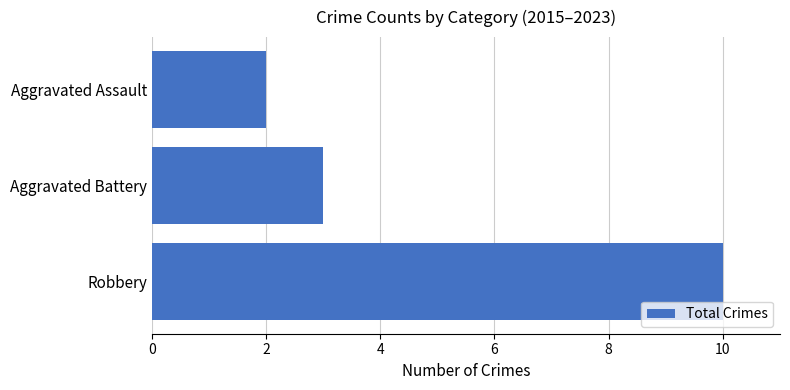

The chart shows a value of 4 at Aggravated Battery. True or false?

False